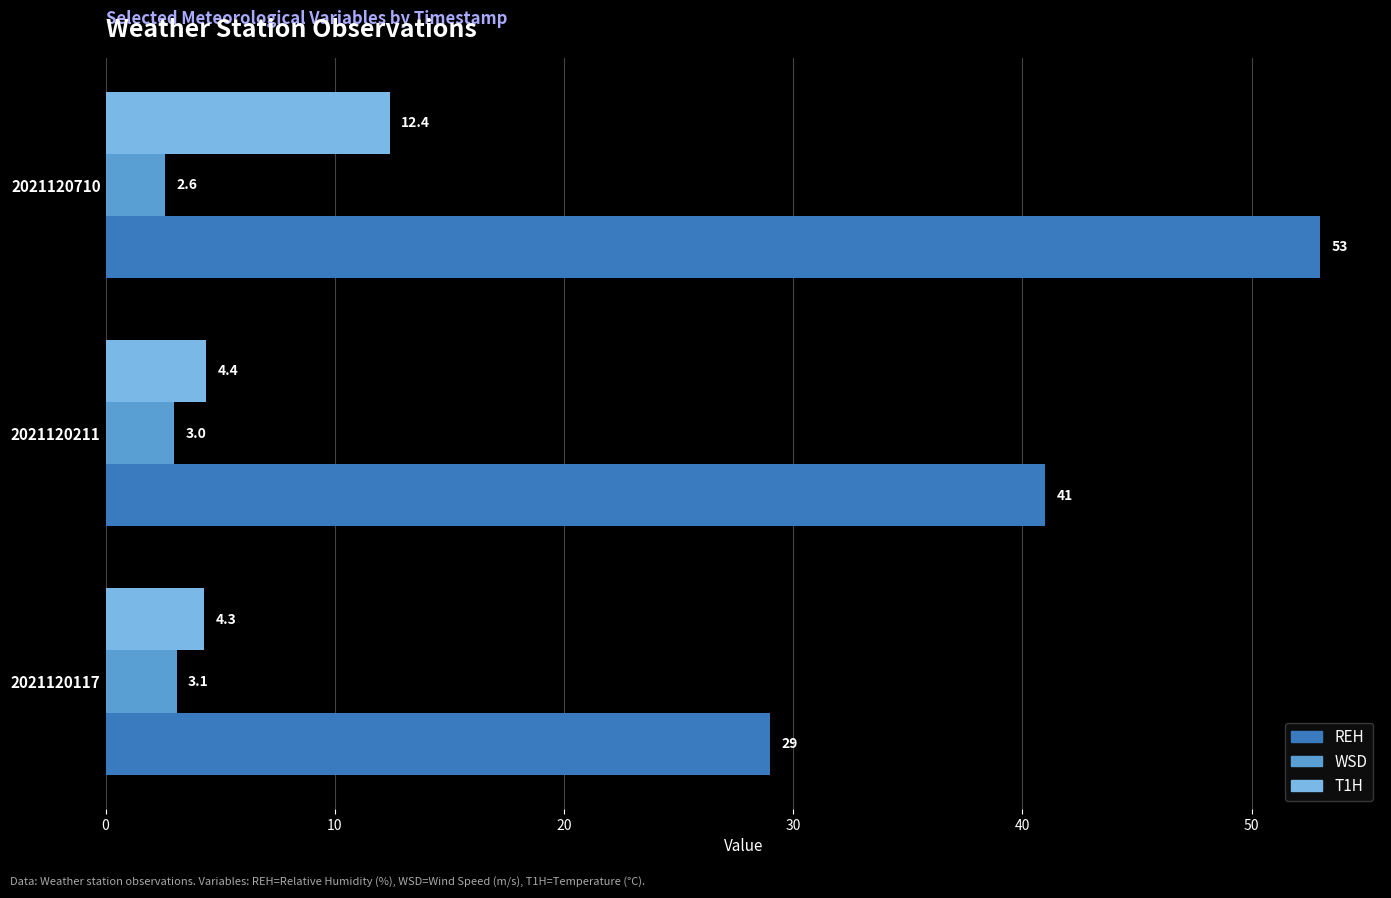

What is the average value of the REH series?

41.0